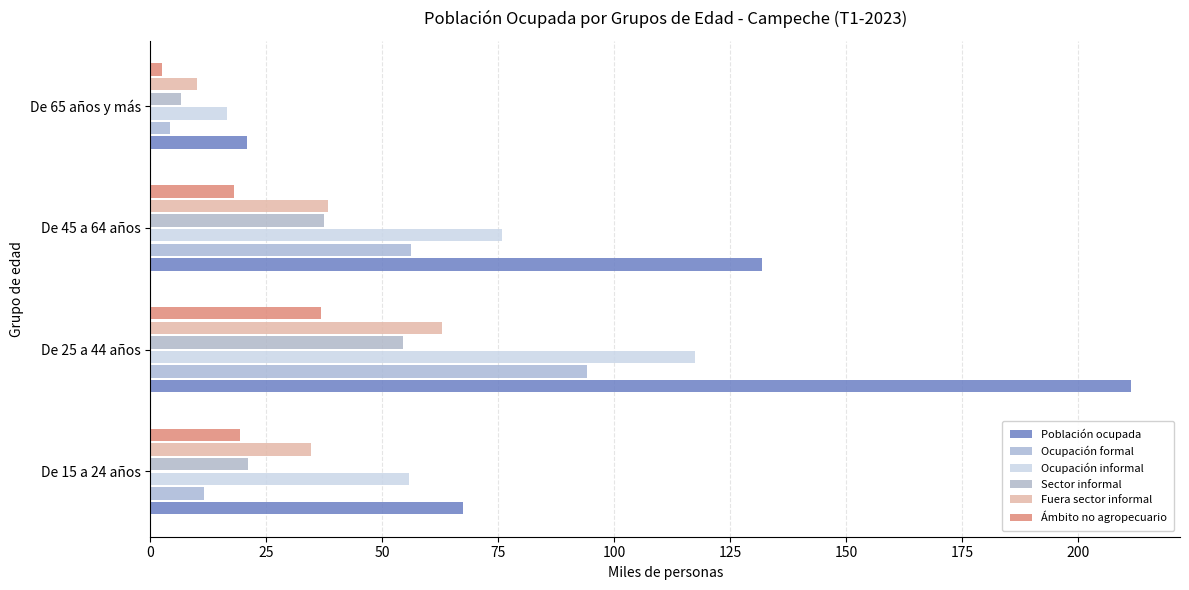

Reading left to right, list all the values displayed in this chart.

Población ocupada: 67.4	211.4	131.9	20.7
Ocupación formal: 11.7	94.1	56.1	4.2
Ocupación informal: 55.8	117.3	75.7	16.5
Sector informal: 21.1	54.5	37.5	6.5
Fuera sector informal: 34.7	62.8	38.3	9.9
Ámbito no agropecuario: 19.2	36.7	18.1	2.6